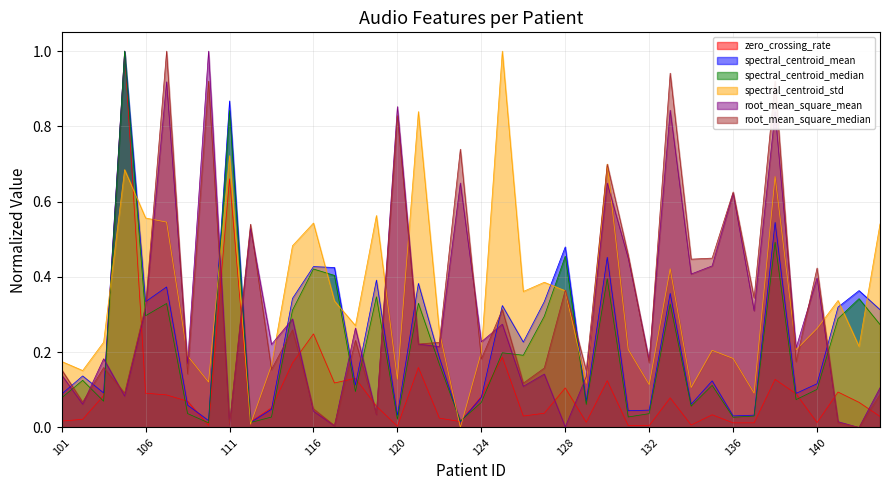

List the labels in order of spectral_centroid_median value, smallest first.

110, 112, 123, 120, 136, 113, 131, 137, 132, 109, 134, 129, 124, 104, 139, 101, 118, 140, 135, 102, 122, 126, 125, 143, 141, 127, 106, 114, 133, 107, 121, 142, 119, 130, 117, 116, 128, 138, 111, 105